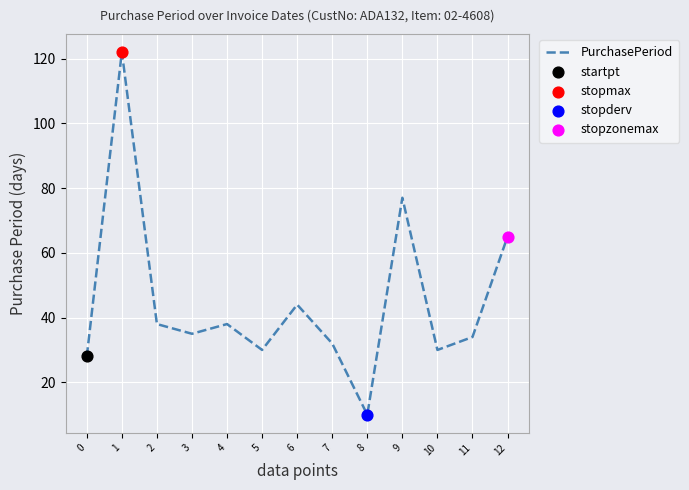

What is the ratio of the value at 5 to the value at 3?

0.9